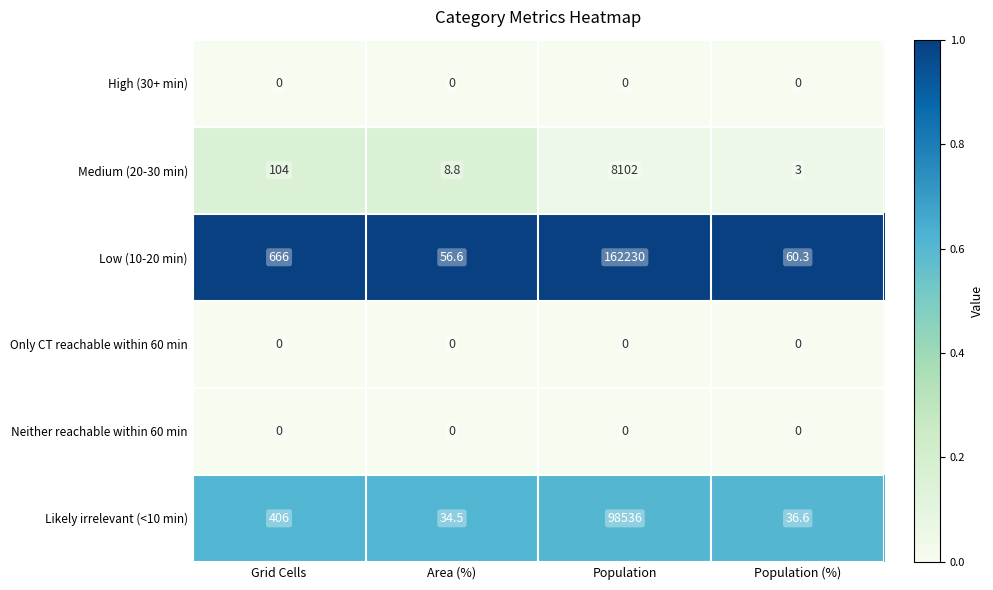

What is the difference between the Low (10-20 min) values at Grid Cells and Area (%)?

609.4